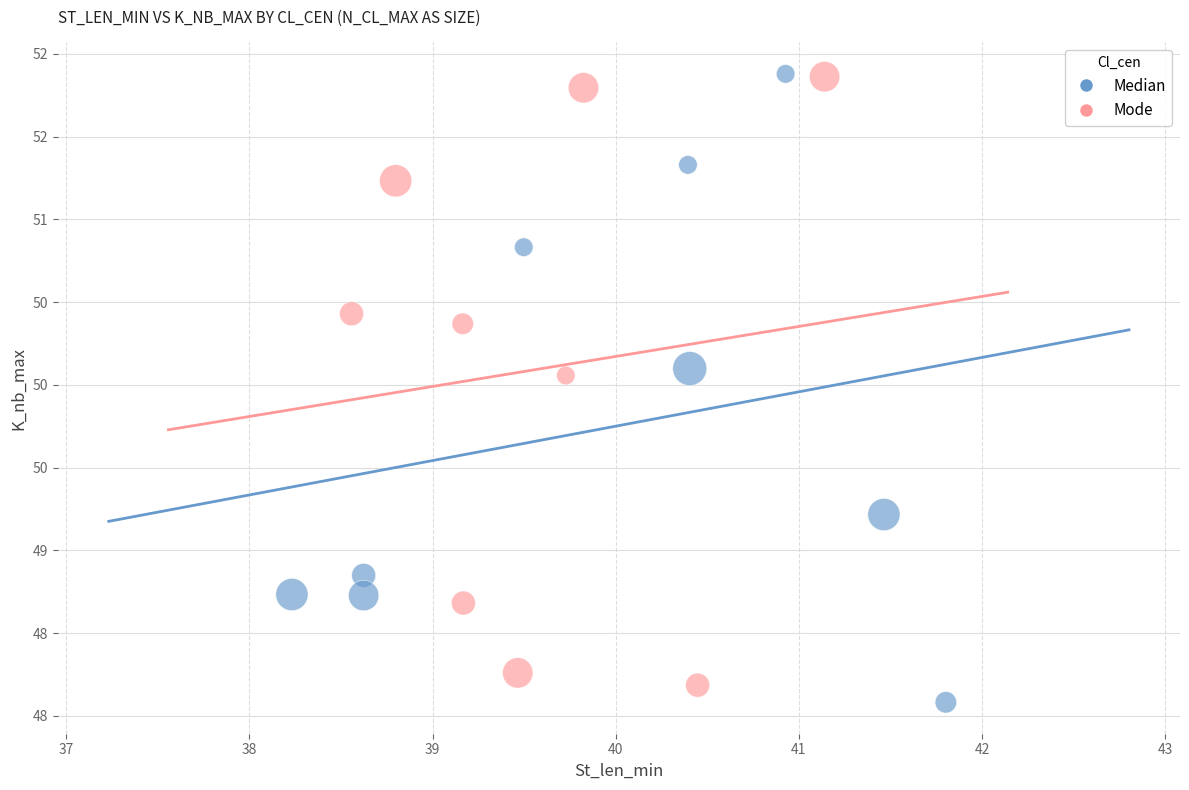

What are all the series names shown in the legend?

Median, Mode